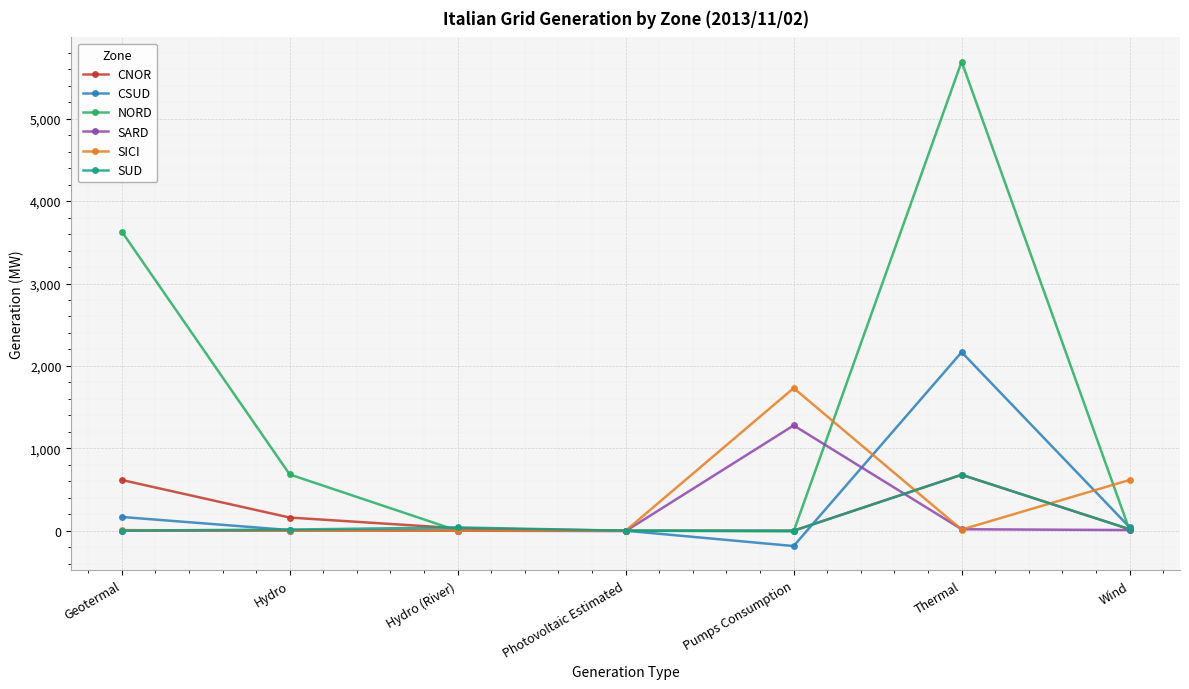

What is the difference between the maximum and minimum values in the SARD series?

1282